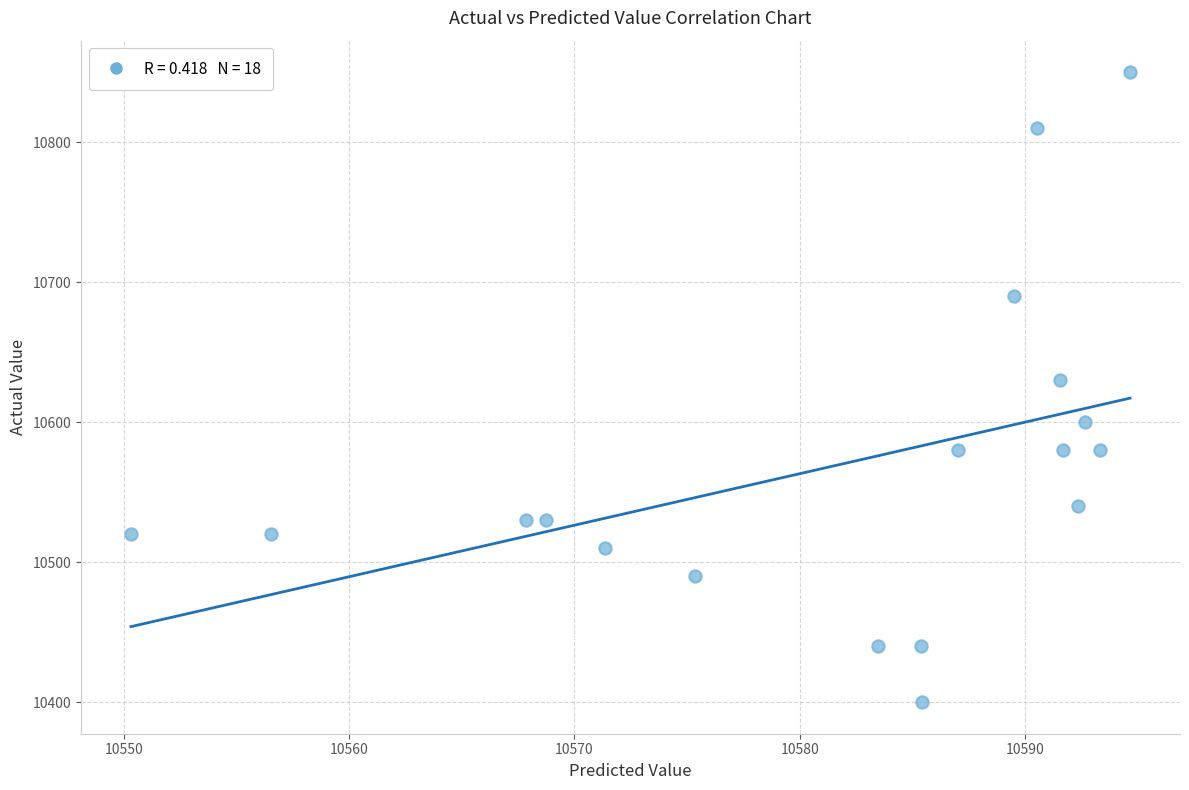

What Y value in the scatter plot is closest to 10625?

10630